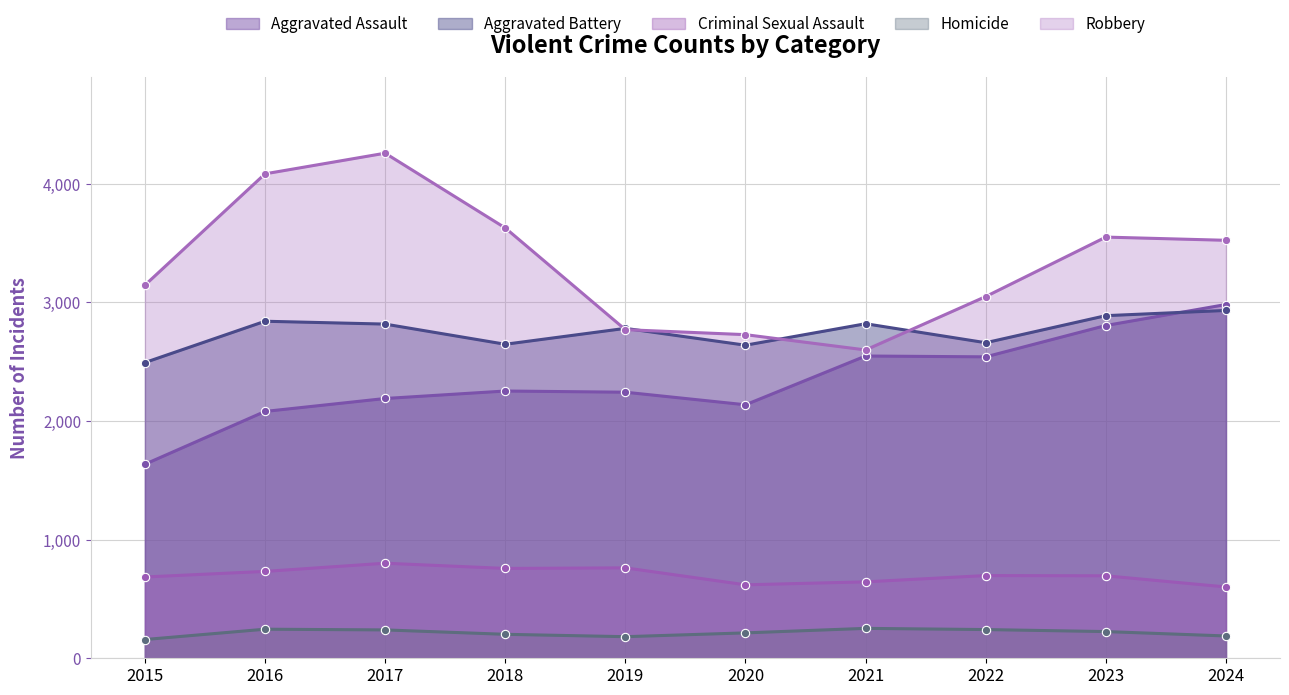

At how many categories does at least one series exceed 1489?

10